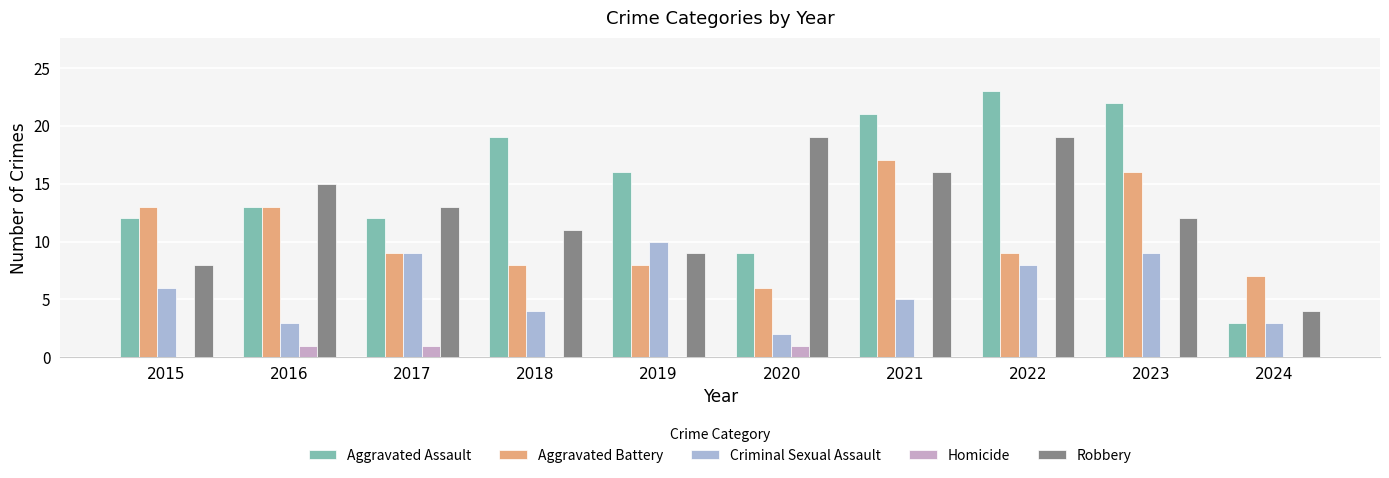

At 2024, list the series in order from smallest to largest.

Homicide, Aggravated Assault, Criminal Sexual Assault, Robbery, Aggravated Battery